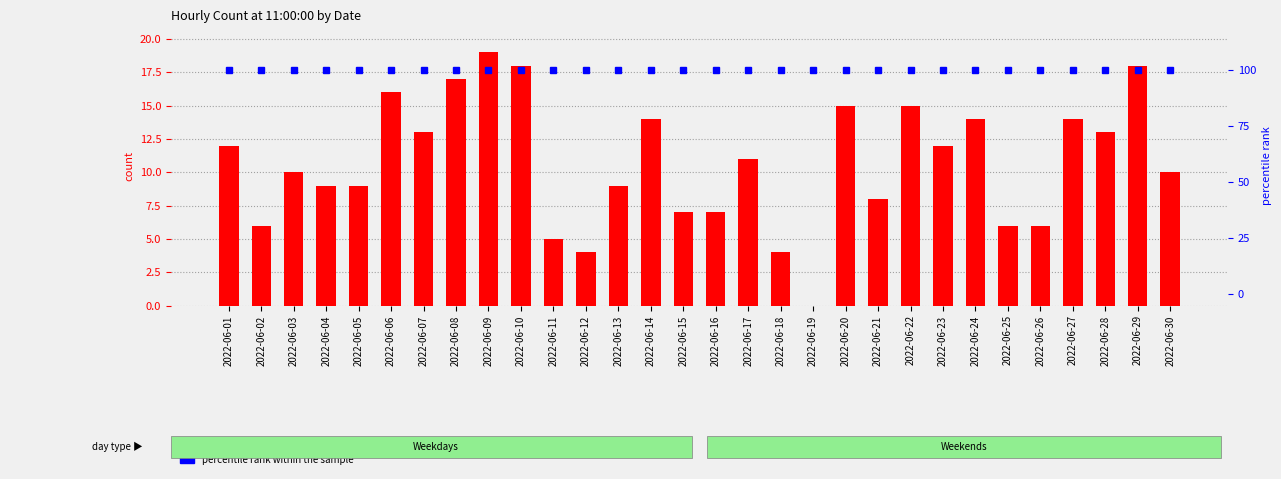

What is the lowest value of the percentile rank within the sample series?

100